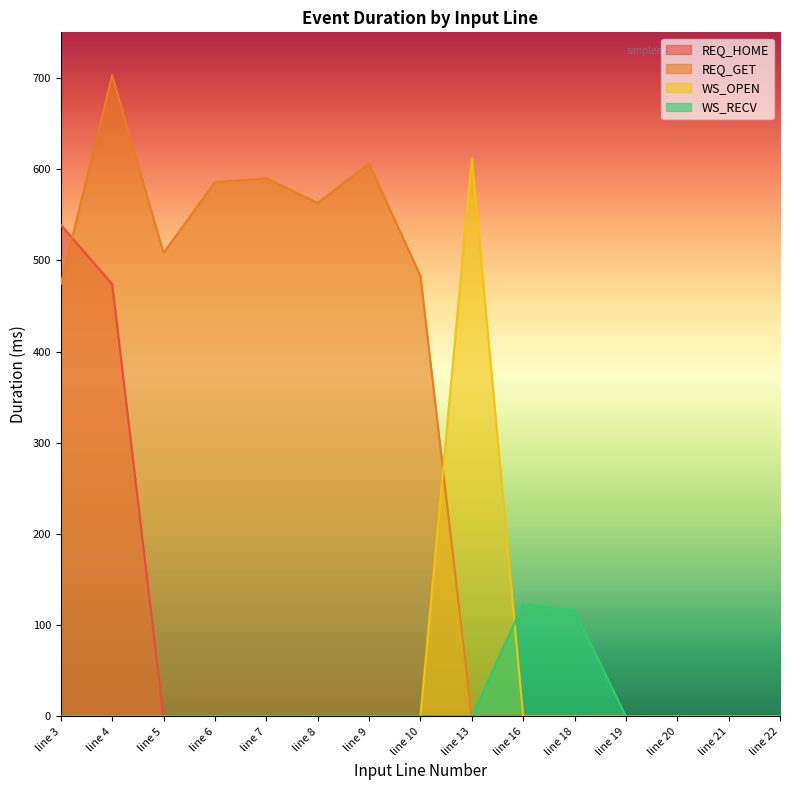

Reading right to left, what are all the values shown in this chart?

REQ_HOME: line 22=0	line 21=0	line 20=0	line 19=0	line 18=0	line 16=0	line 13=0	line 10=0	line 9=0	line 8=0	line 7=0	line 6=0	line 5=0	line 4=474	line 3=539
REQ_GET: line 22=0	line 21=0	line 20=0	line 19=0	line 18=0	line 16=0	line 13=0	line 10=483	line 9=606	line 8=563	line 7=590	line 6=586	line 5=508	line 4=703	line 3=474
WS_OPEN: line 22=0	line 21=0	line 20=0	line 19=0	line 18=0	line 16=0	line 13=612	line 10=0	line 9=0	line 8=0	line 7=0	line 6=0	line 5=0	line 4=0	line 3=0
WS_RECV: line 22=0	line 21=0	line 20=0	line 19=0	line 18=116	line 16=123	line 13=0	line 10=0	line 9=0	line 8=0	line 7=0	line 6=0	line 5=0	line 4=0	line 3=0